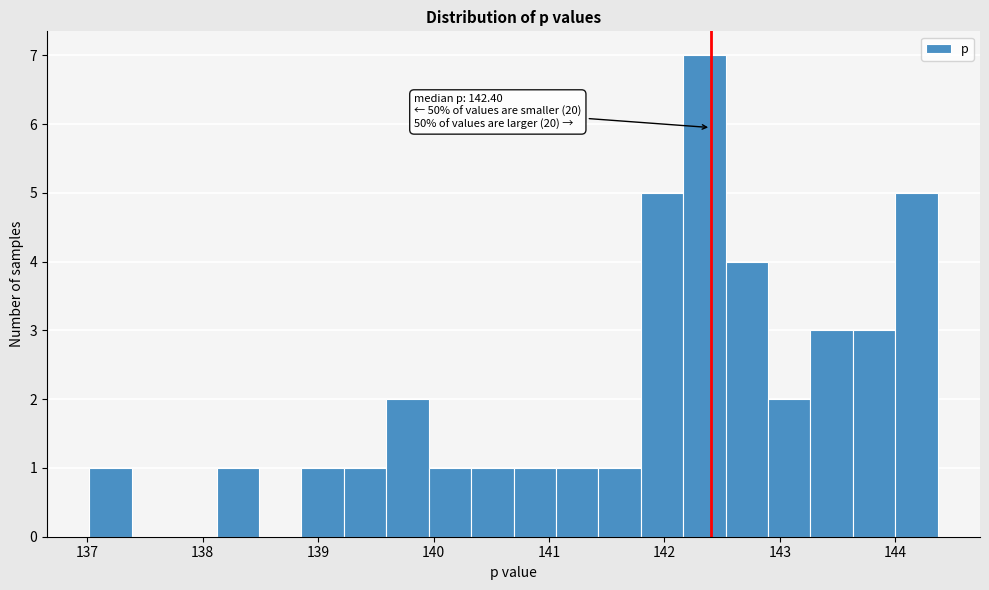

Read against the x-axis, roughly where is the centre of the tallest bar?

142.3